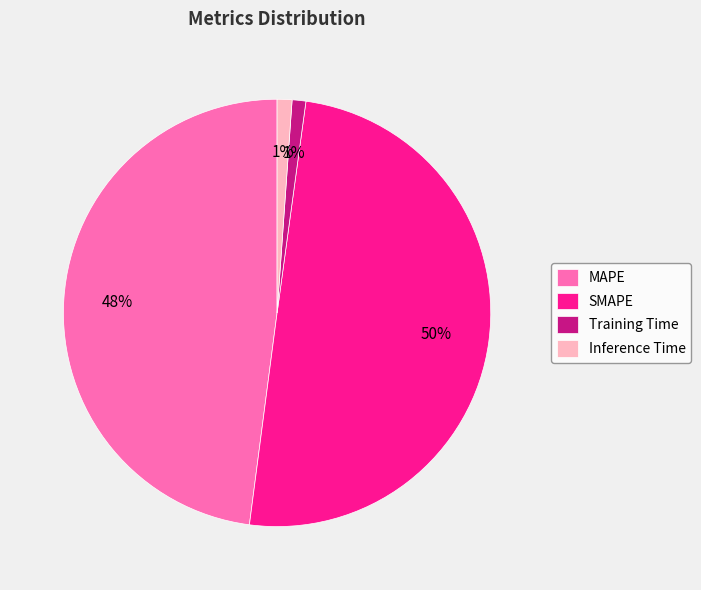

Which has a higher value, Inference Time or MAPE?

MAPE